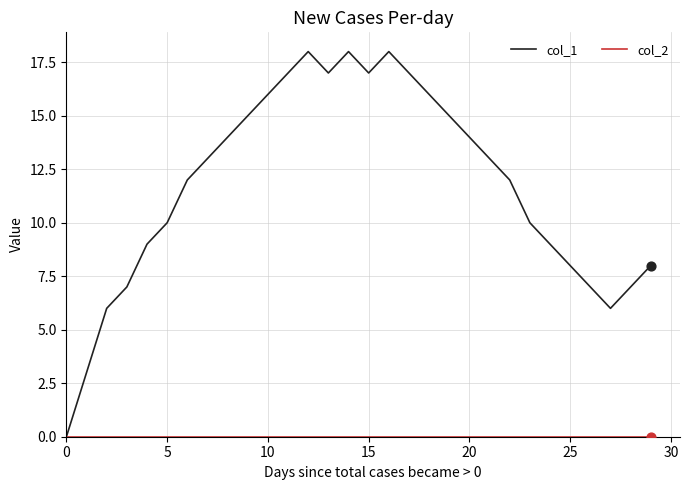

What is the maximum value shown in the chart?

18